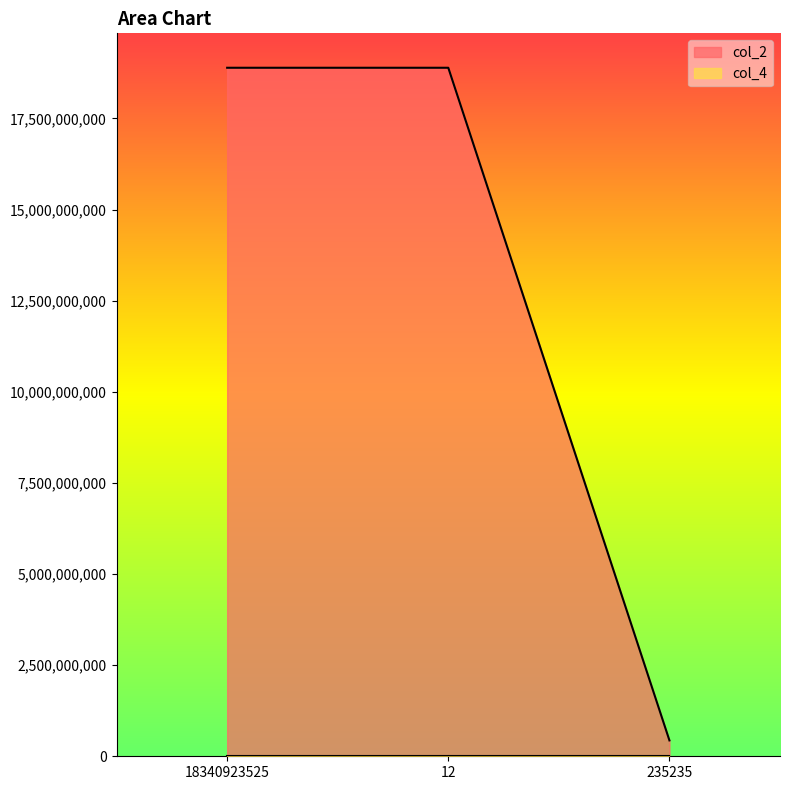

What is the label of the 1st point from the left?

18340923525